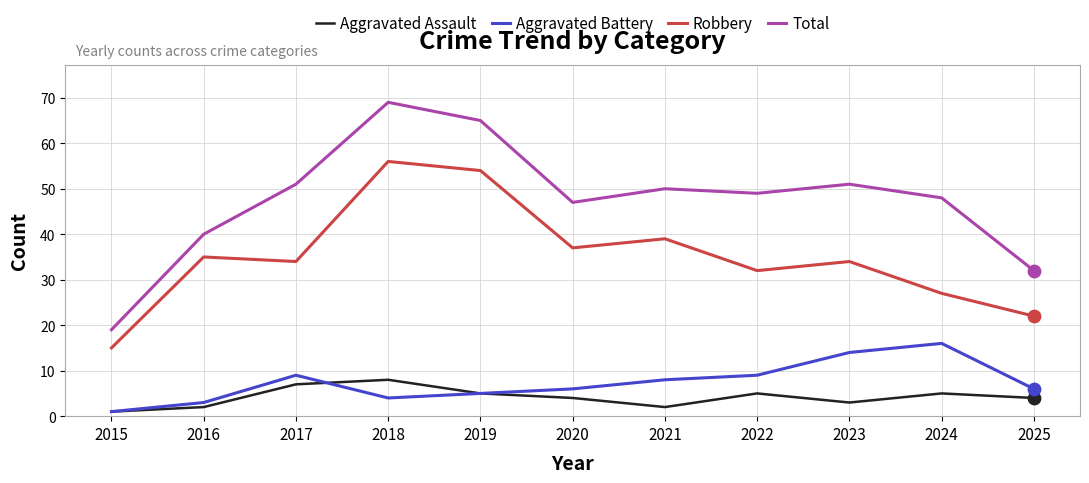

What is the difference between the highest and lowest values at 2017?

44